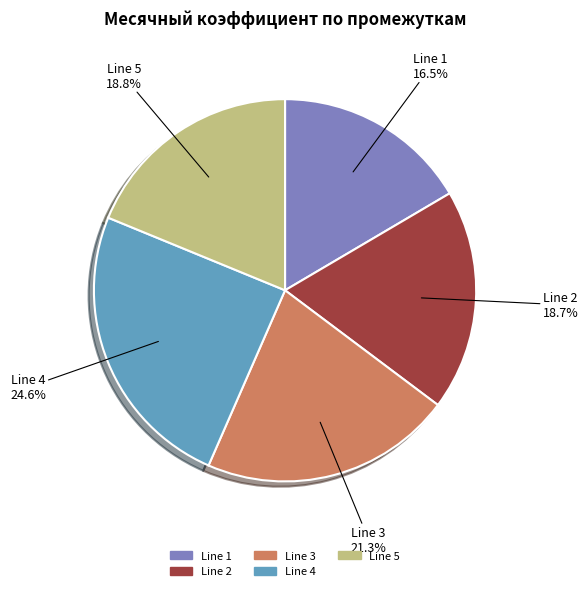

Which category has the smallest portion of the pie?

Line 1